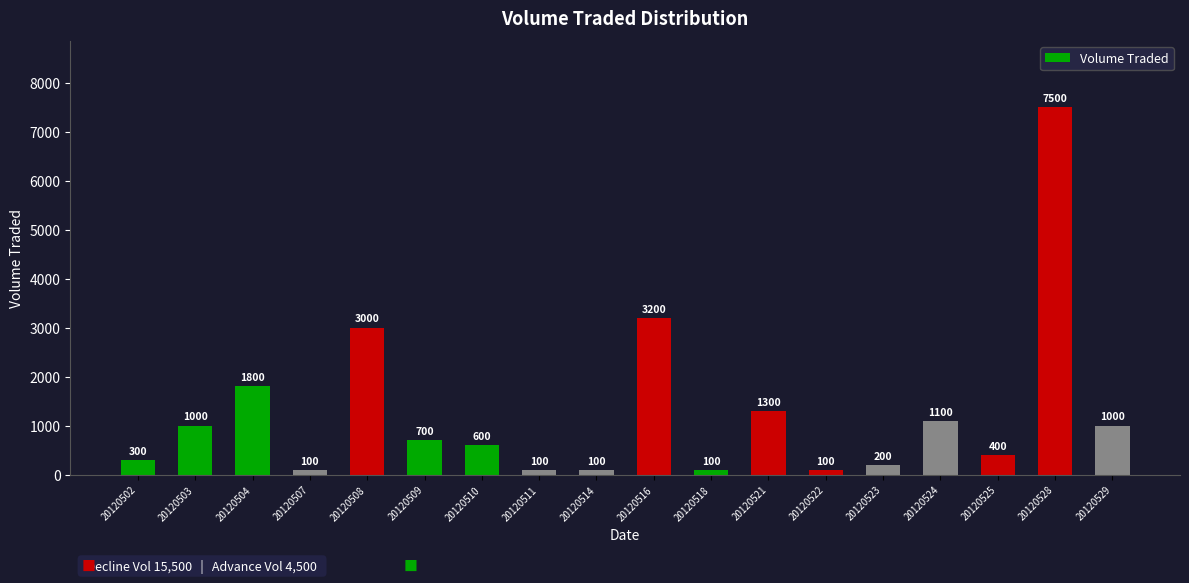

Reading left to right, list all the values displayed in this chart.

20120502=300	20120503=1000	20120504=1800	20120507=100	20120508=3000	20120509=700	20120510=600	20120511=100	20120514=100	20120516=3200	20120518=100	20120521=1300	20120522=100	20120523=200	20120524=1100	20120525=400	20120528=7500	20120529=1000